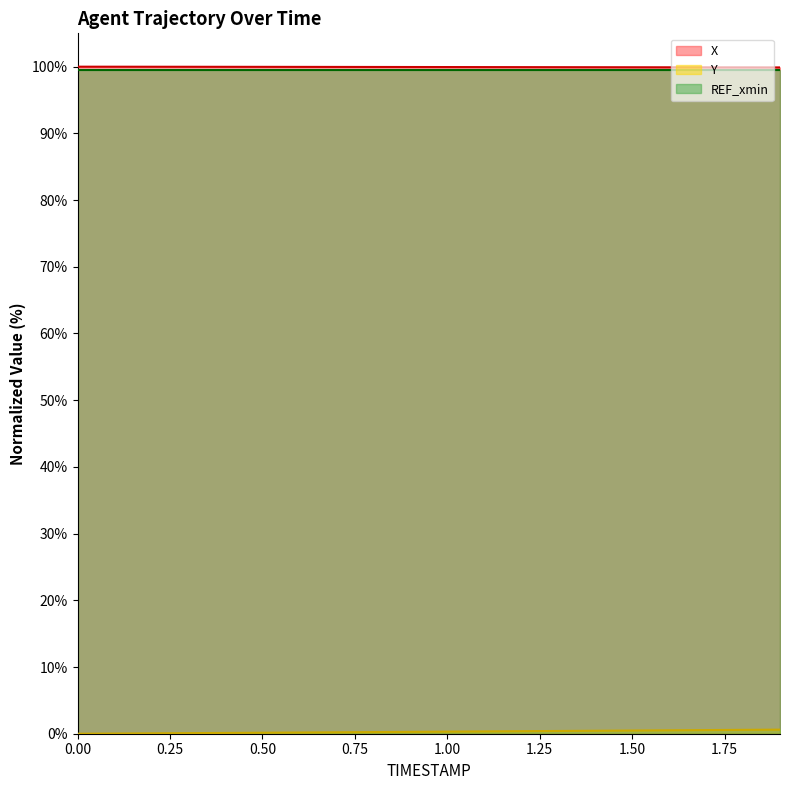

True or false: X and Y cross at least once.

False